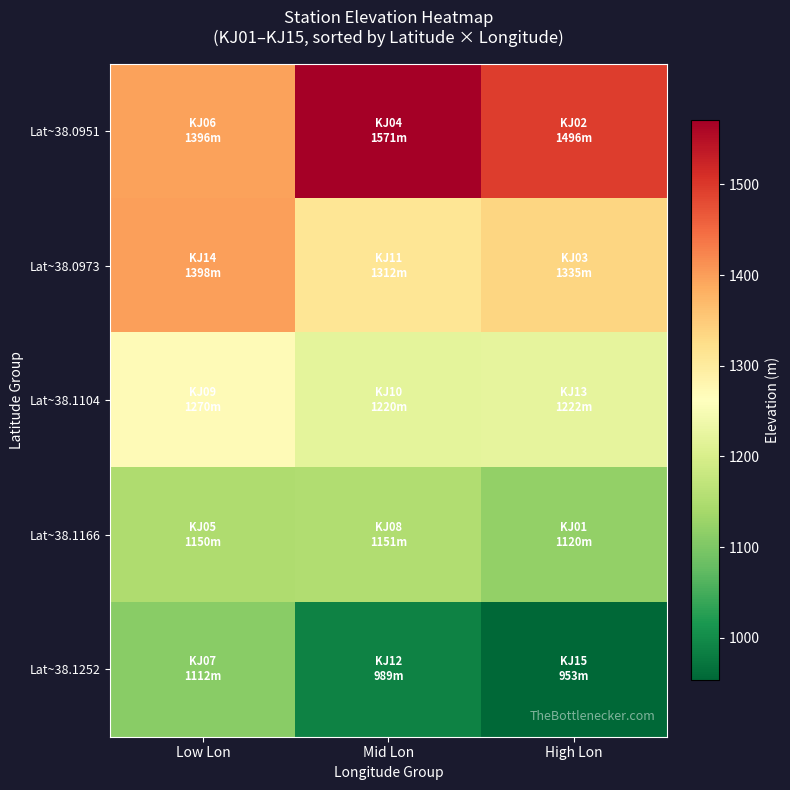

Which series changed the most between Low Lon and Mid Lon?

Lat~38.0951